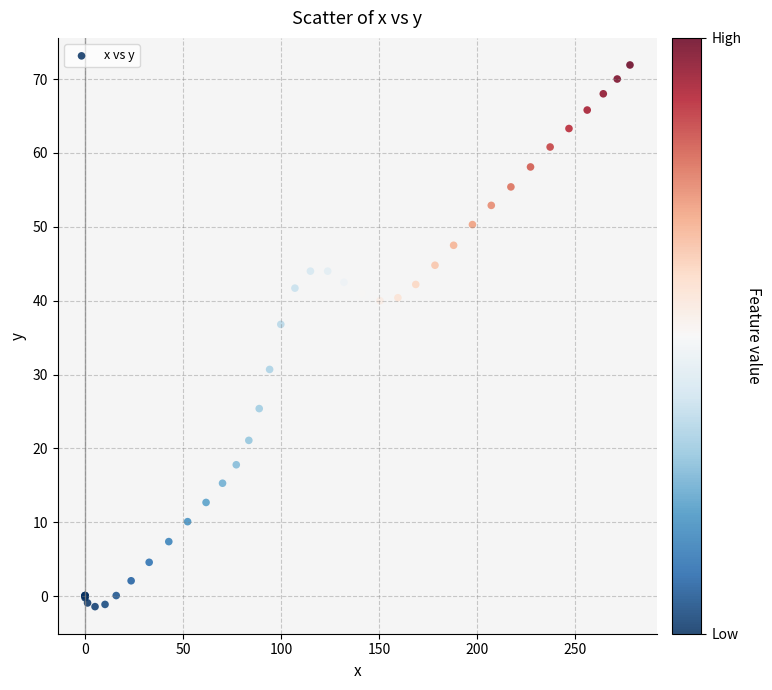

What Y value in the scatter plot is closest to 35?

36.8